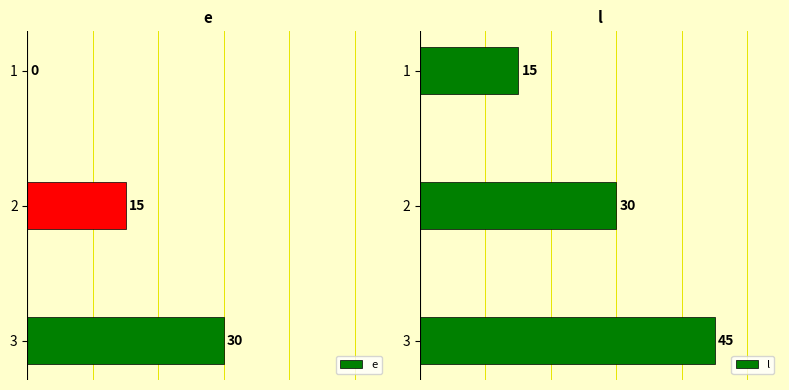

Reading right to left, list all the values displayed in this chart.

e: 30	15	0
l: 45	30	15